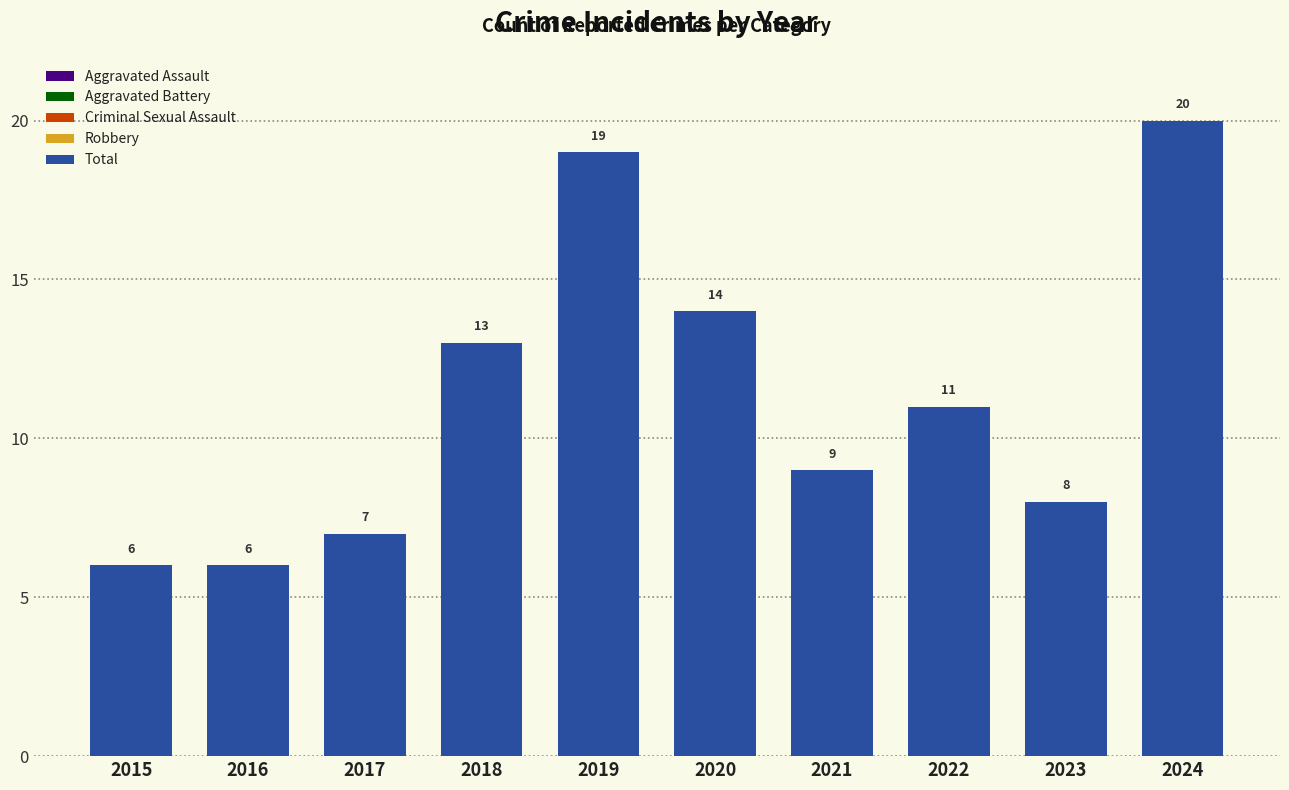

Between 2021 and 2015, which is larger?

2021